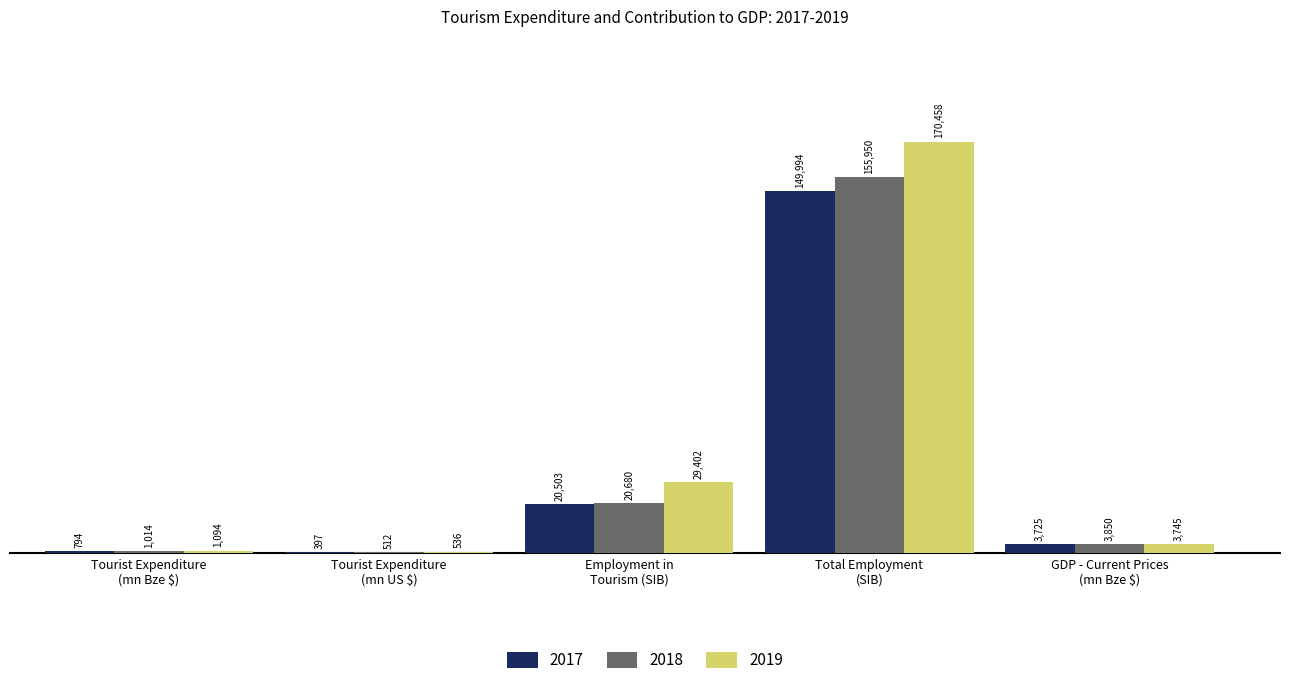

What is the maximum value for 2018?

155950.0